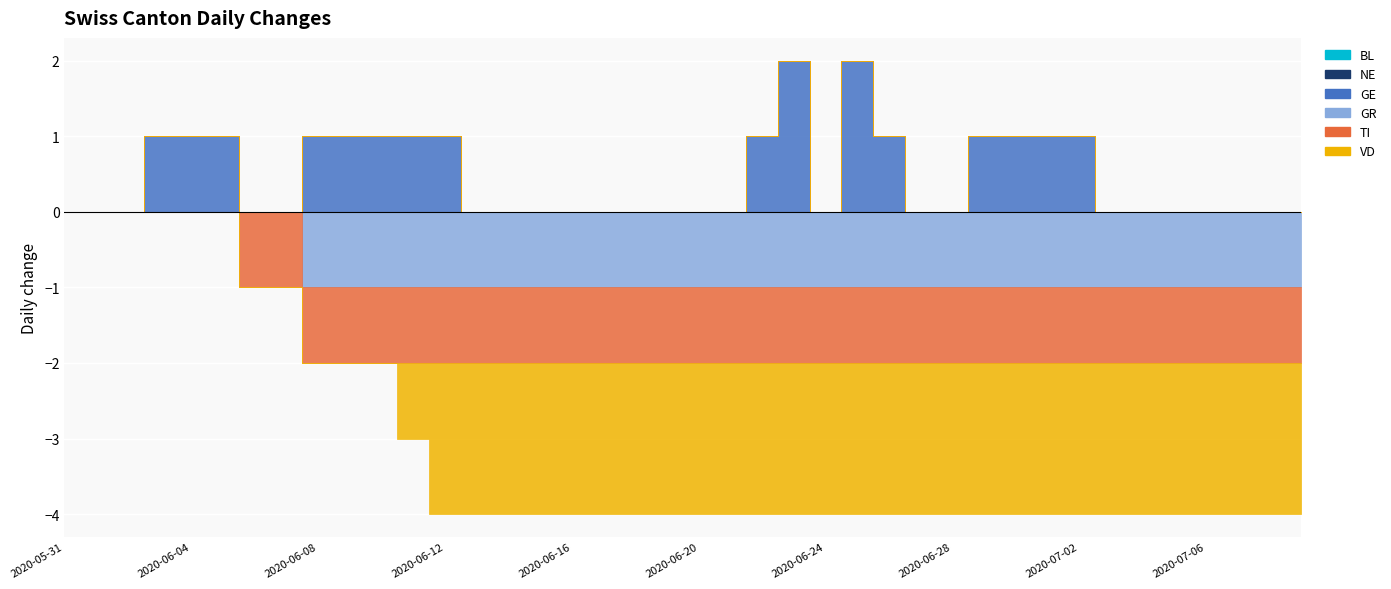

At which category is the sum across all series the highest?

2020-06-03